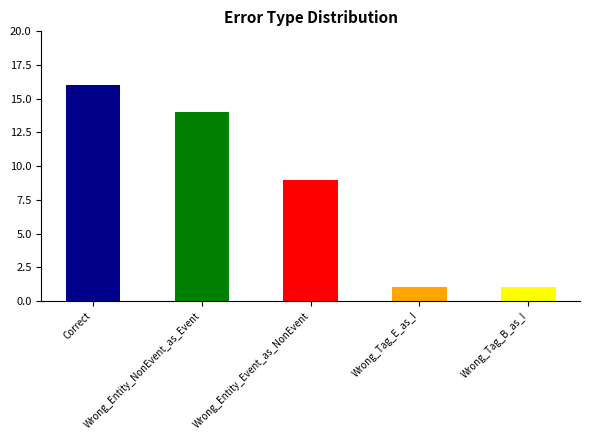

Are the bars grouped side by side (vs. stacked)?

No